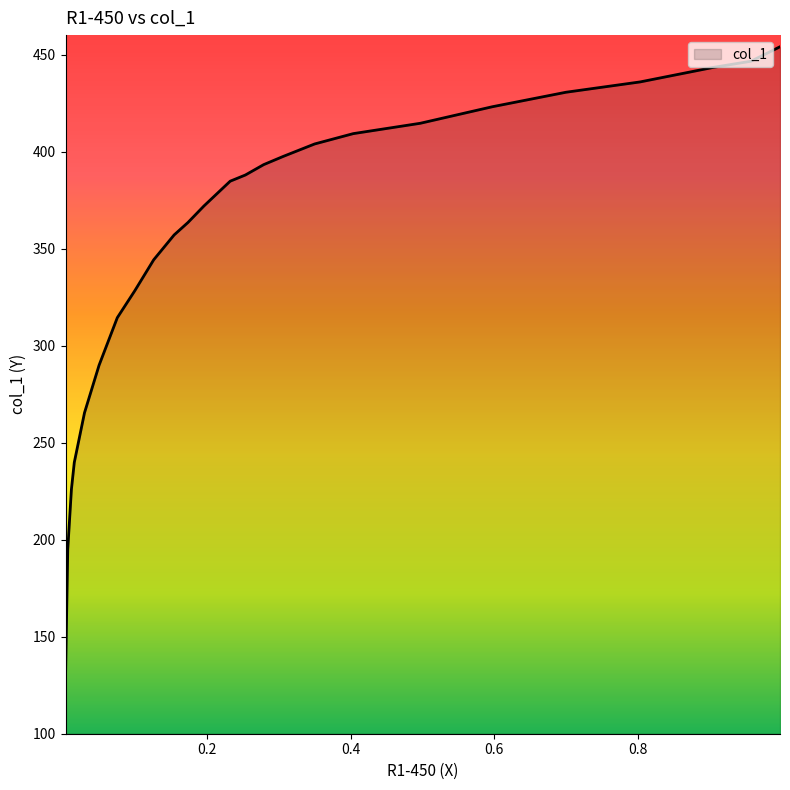

The chart shows a value of 435.9 at 0.8032. True or false?

True